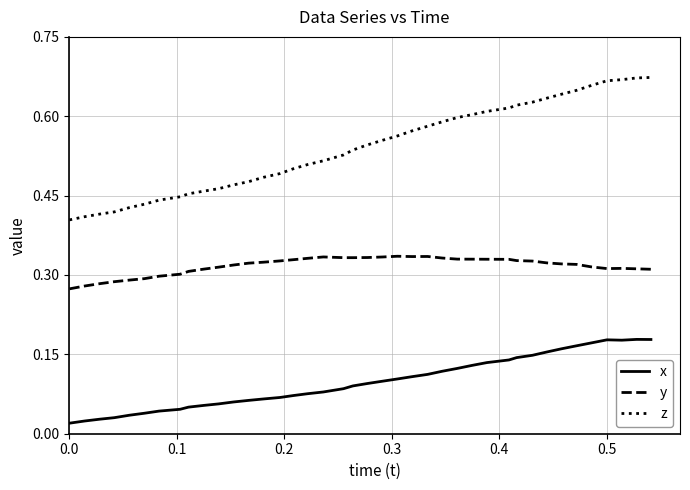

Which series has the largest total across all categories?

z